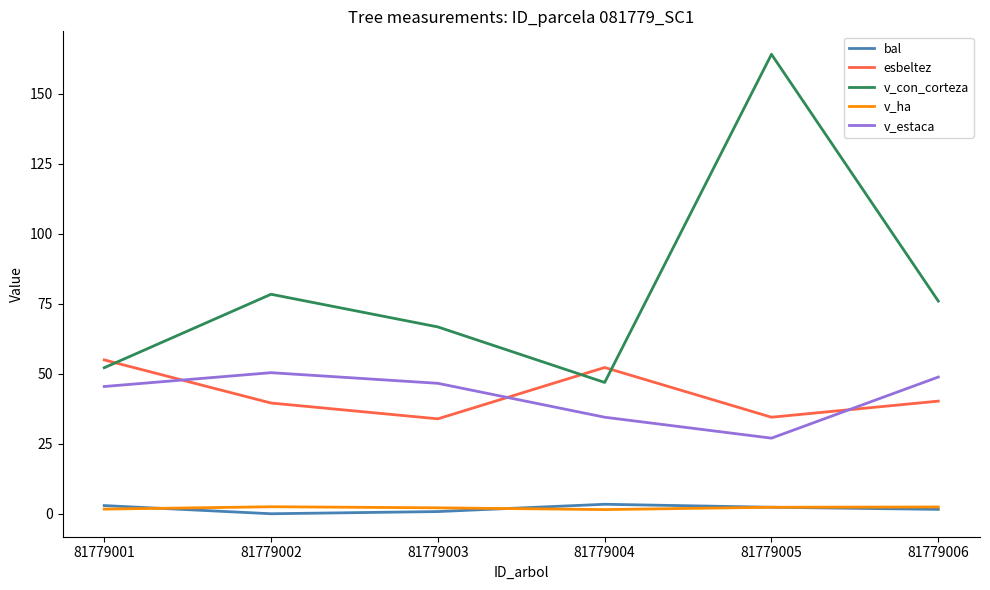

Which series has the widest spread of values?

v_con_corteza